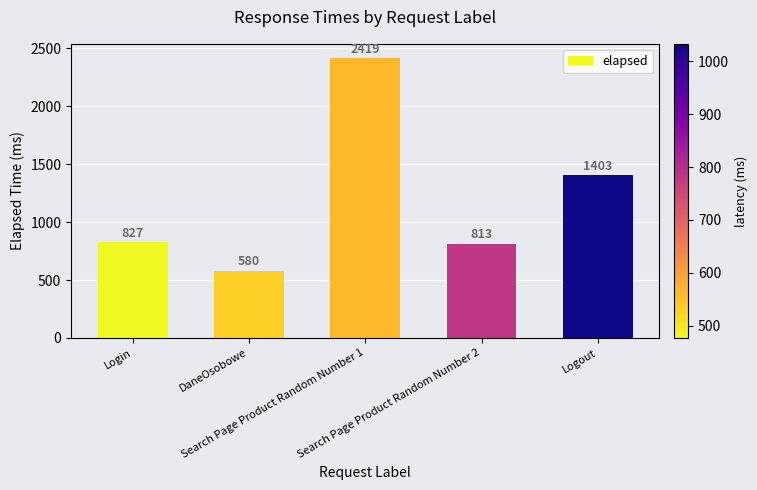

Rank the categories by value from lowest to highest.

DaneOsobowe, Search Page Product Random Number 2, Login, Logout, Search Page Product Random Number 1